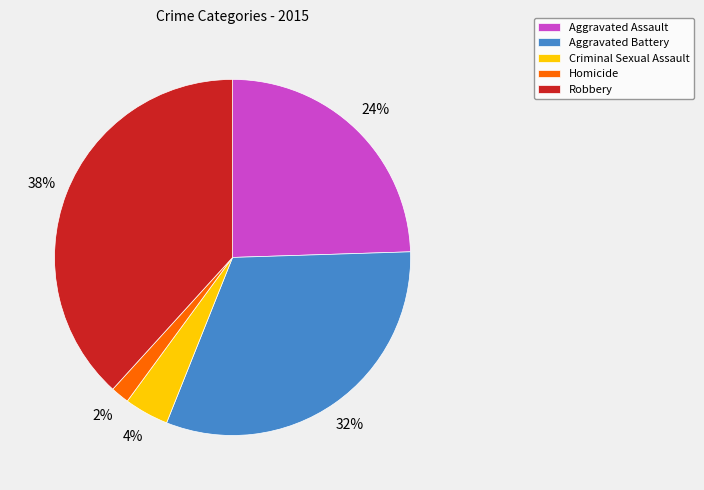

Does Aggravated Battery account for over 50% of the chart?

No